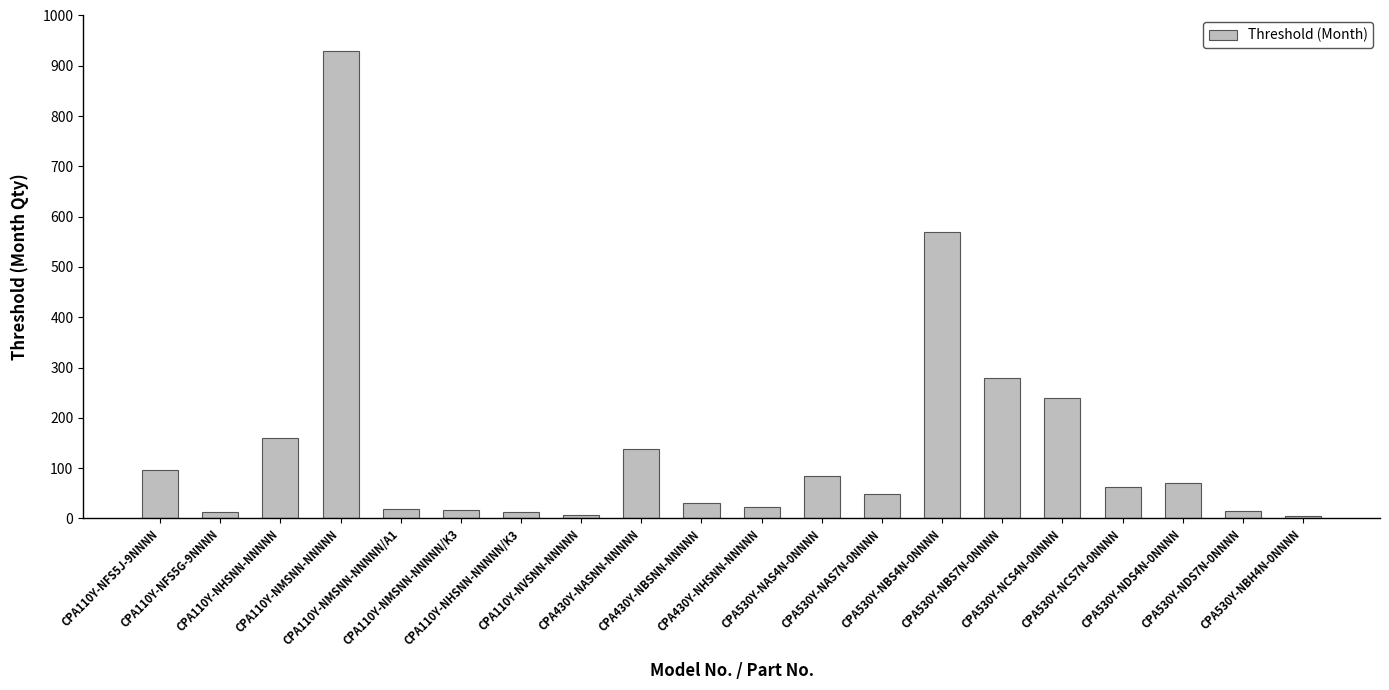

Does the chart contain stacked bars?

No